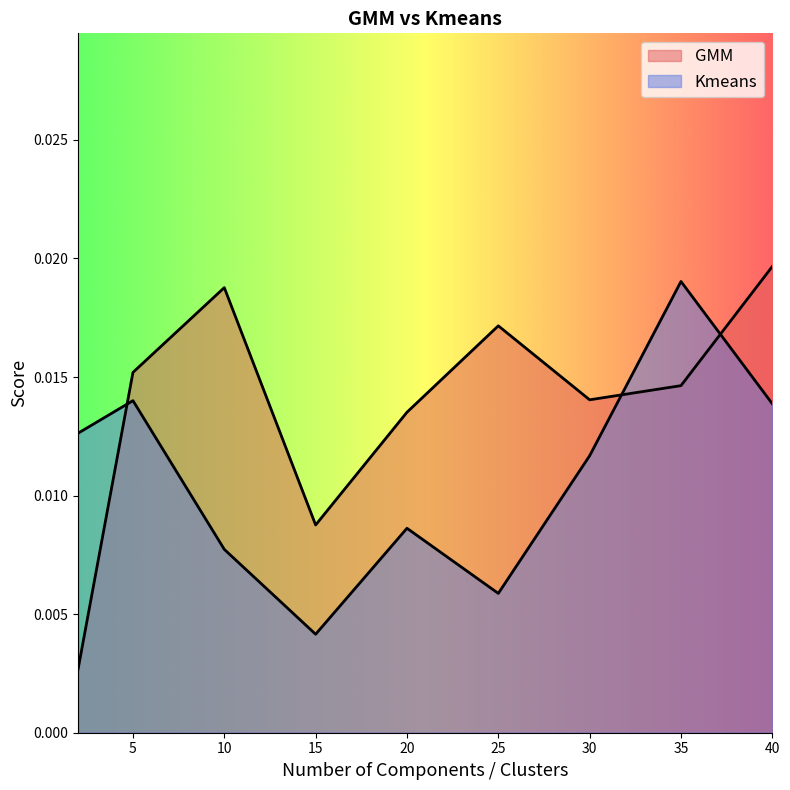

How many categories are shown in the chart?

9